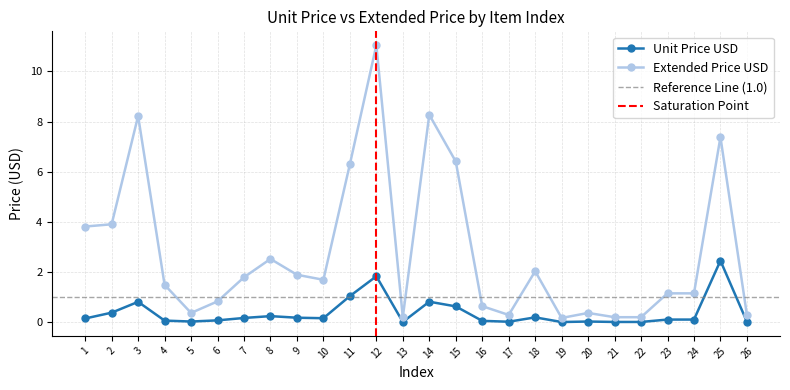

Which series has the largest total across all categories?

Extended Price USD